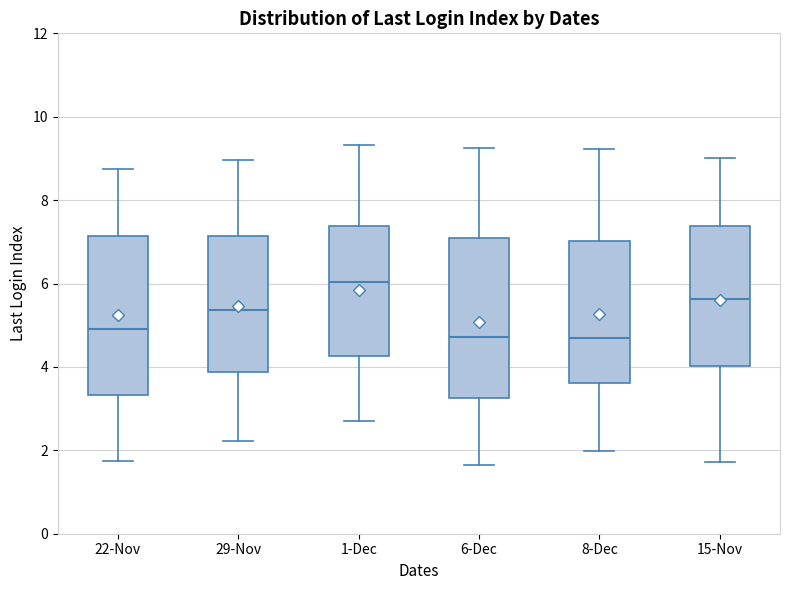

Reading left to right, transcribe this box plot: for each box, give where its median line is, the range the box spans, and where its two whiskers end, as read against the y-axis. The values are not printed on the chart, so give them approximately, as read against the axis.

22-Nov: median 5.0, box 3.4 to 7.2, whiskers 1.8 to 8.8
29-Nov: median 5.4, box 3.8 to 7.2, whiskers 2.2 to 9.0
1-Dec: median 6.0, box 4.2 to 7.4, whiskers 2.6 to 9.4
6-Dec: median 4.8, box 3.2 to 7.0, whiskers 1.6 to 9.2
8-Dec: median 4.6, box 3.6 to 7.0, whiskers 2.0 to 9.2
15-Nov: median 5.6, box 4.0 to 7.4, whiskers 1.8 to 9.0